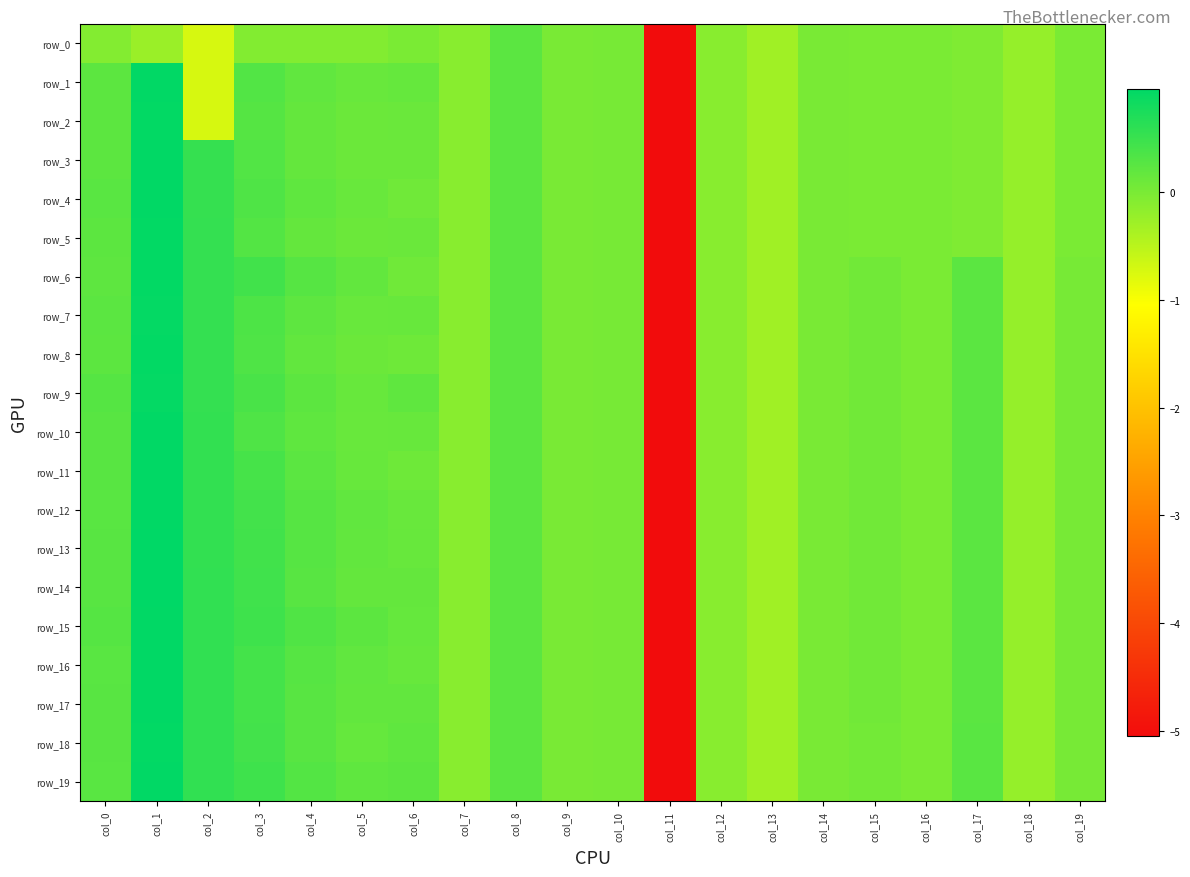

At col_9, list the series in order from smallest to largest.

row_0, row_1, row_2, row_3, row_4, row_5, row_6, row_7, row_8, row_9, row_10, row_11, row_12, row_13, row_14, row_15, row_16, row_17, row_18, row_19